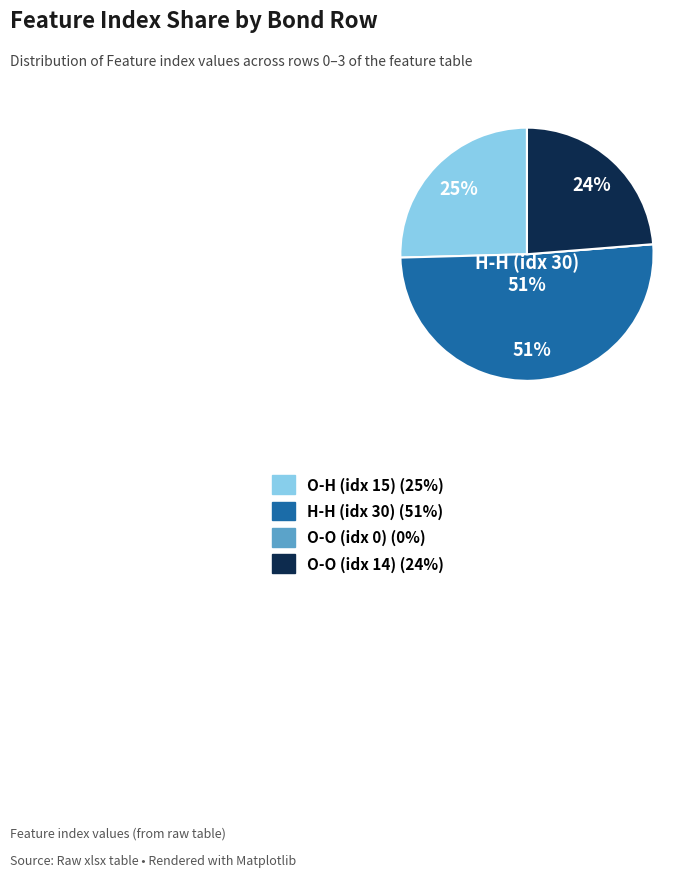

To the nearest percent, what is the average slice percentage?

25%